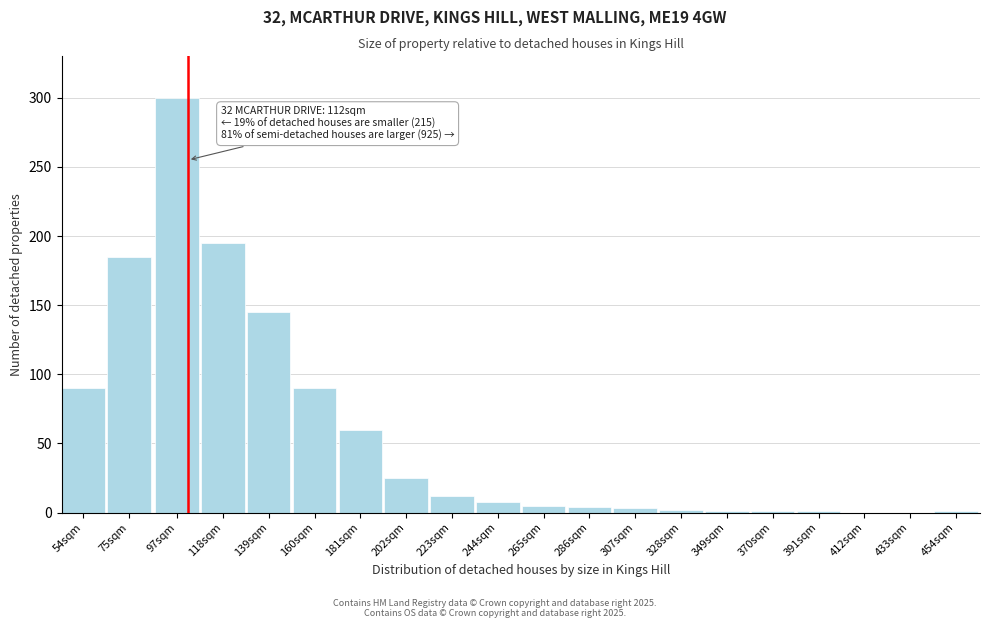

At which label is the value closest to 150?

139sqm